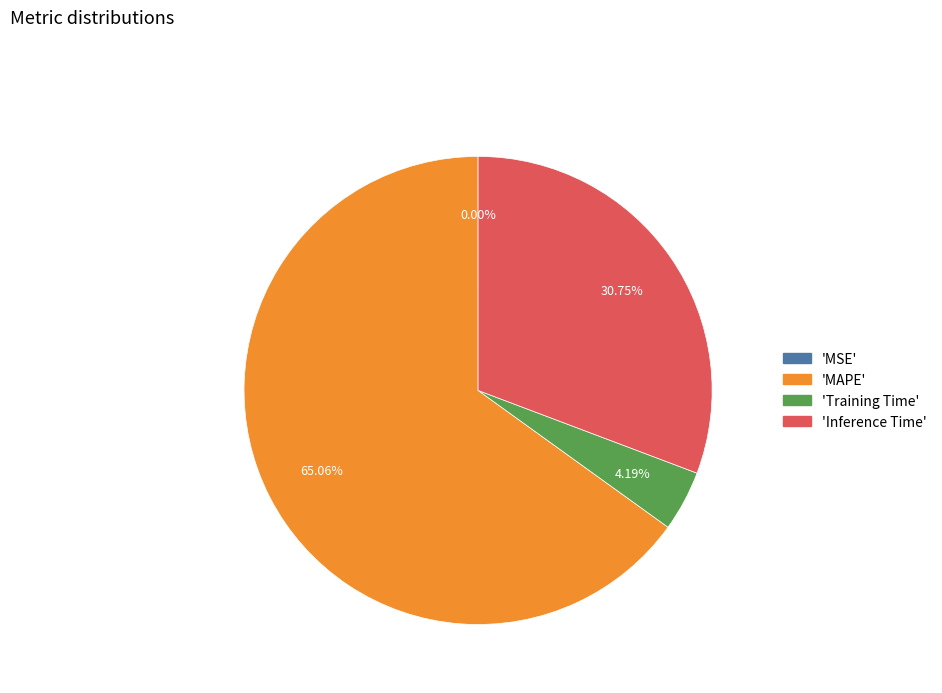

Is there any slice that represents more than half of the pie?

Yes